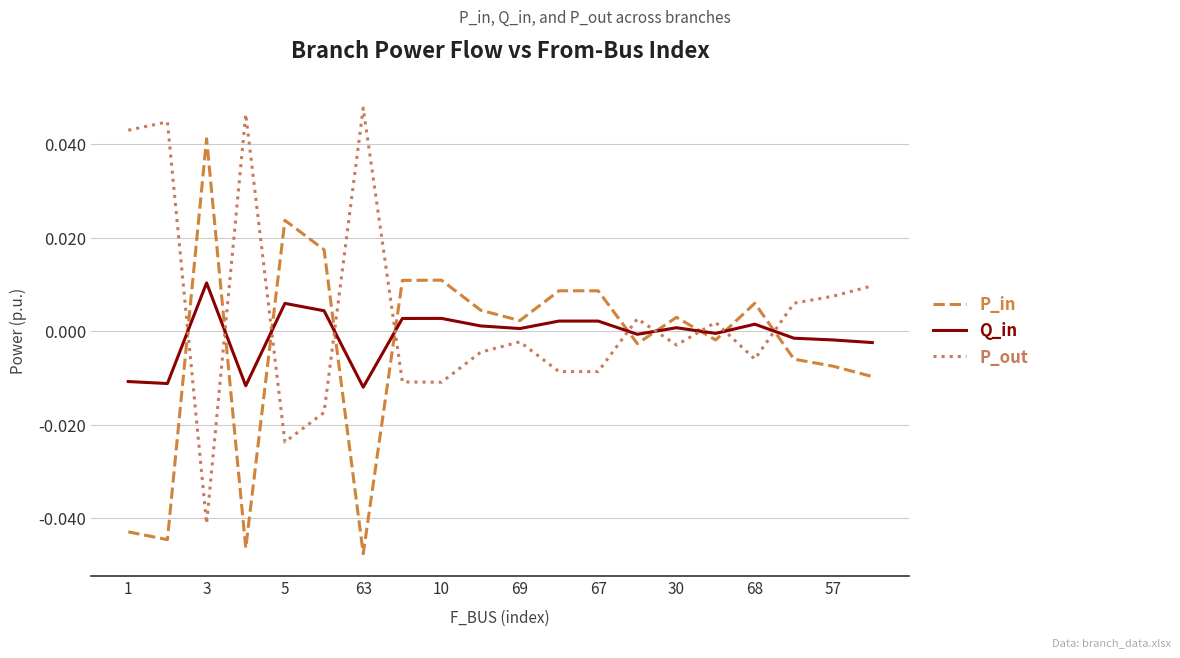

How many values in the P_out series are below 0?

11